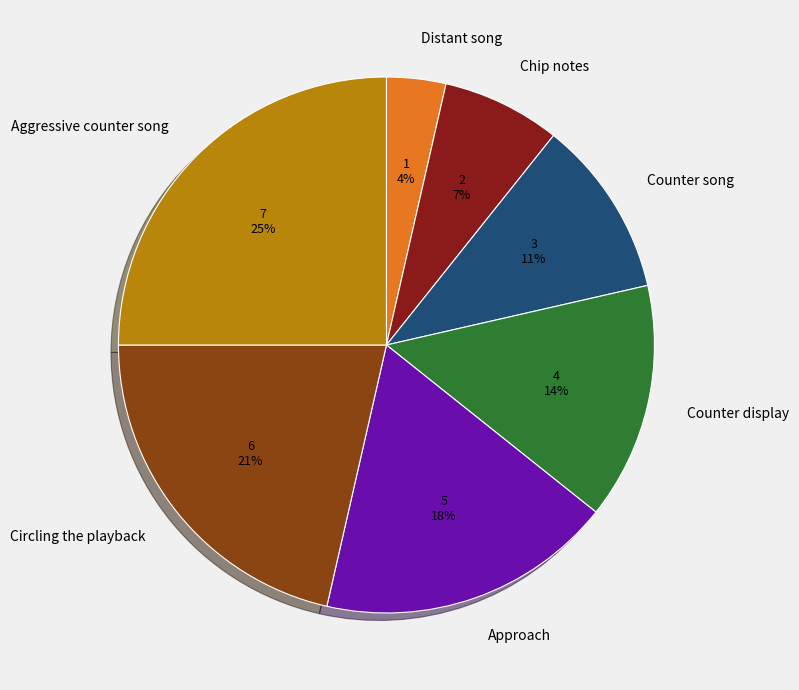

What is the smallest slice in the pie chart?

Distant song